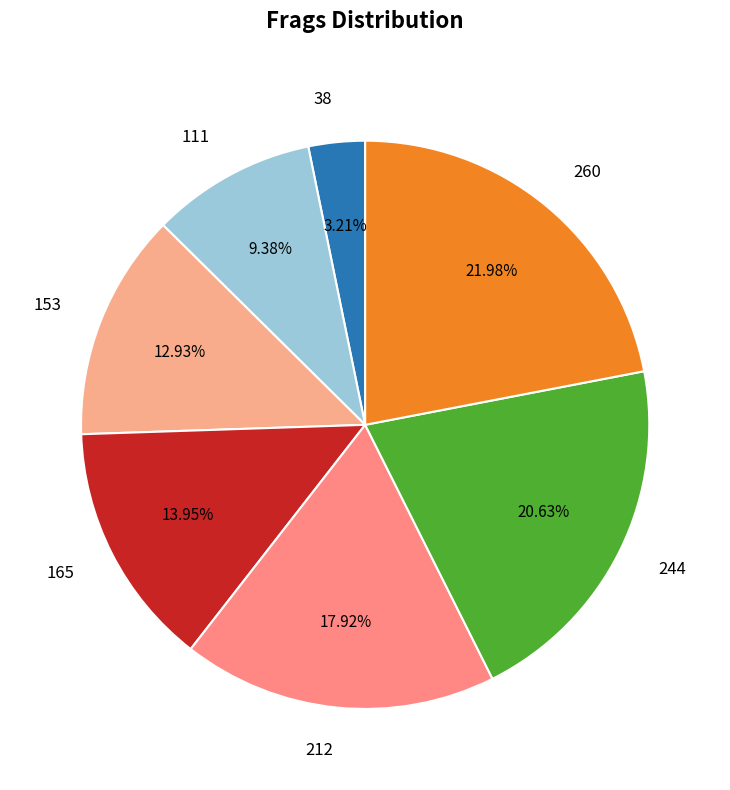

What is the smallest slice in the pie chart?

38